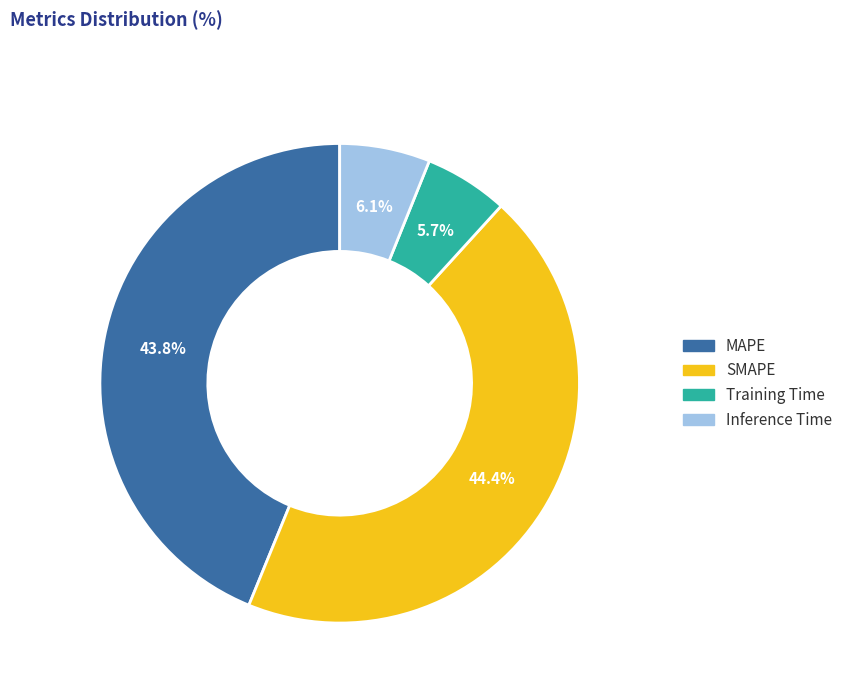

Which has a higher value, Training Time or MAPE?

MAPE